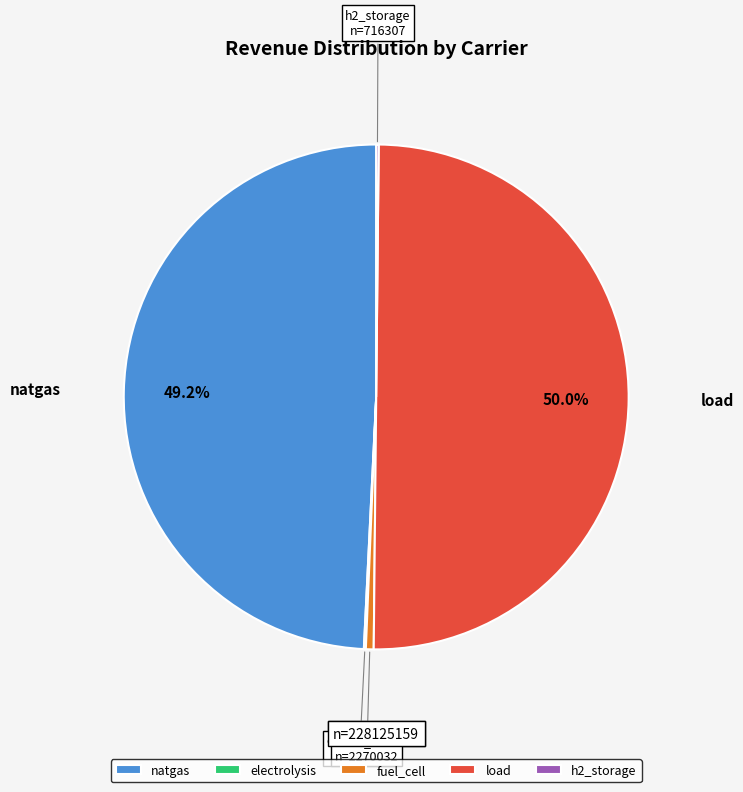

Which category accounts for the majority?

load